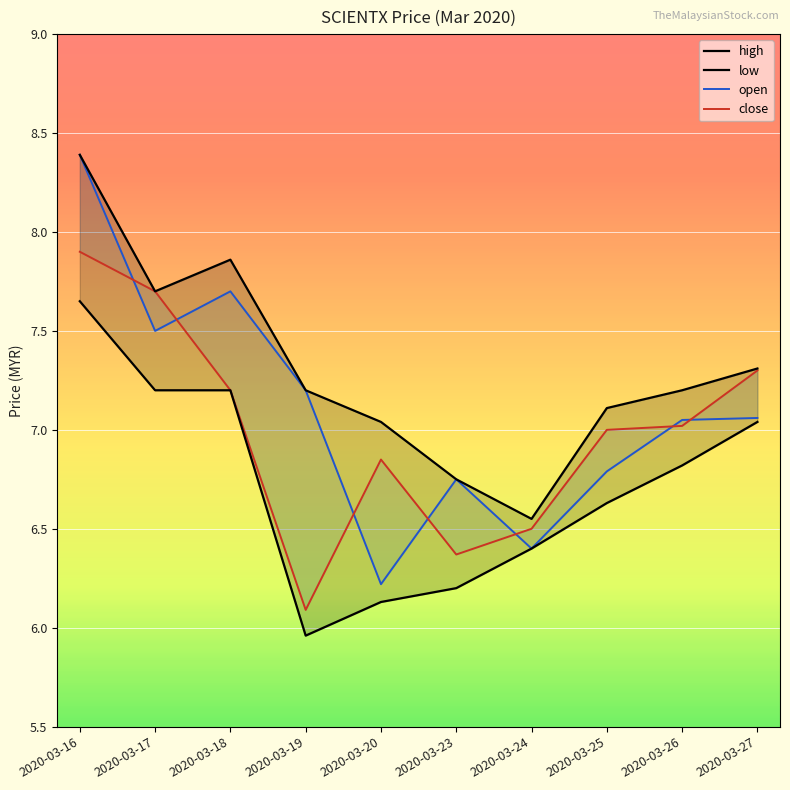

Which series has the largest total across all categories?

high